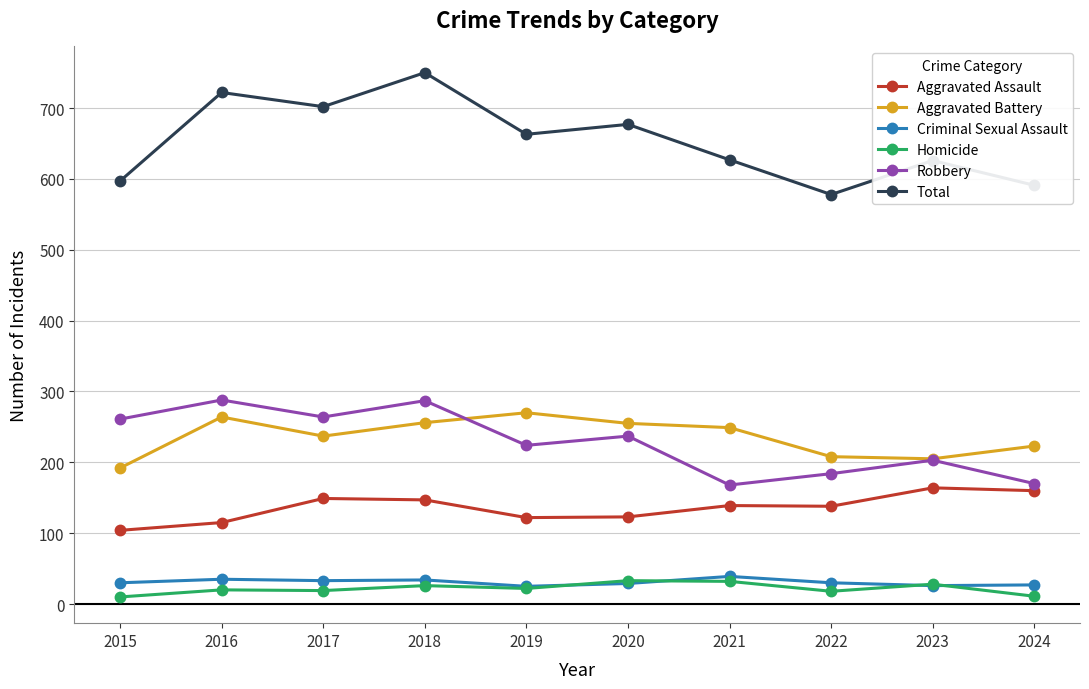

What is the value of the Homicide point at the 8th from the left?

18